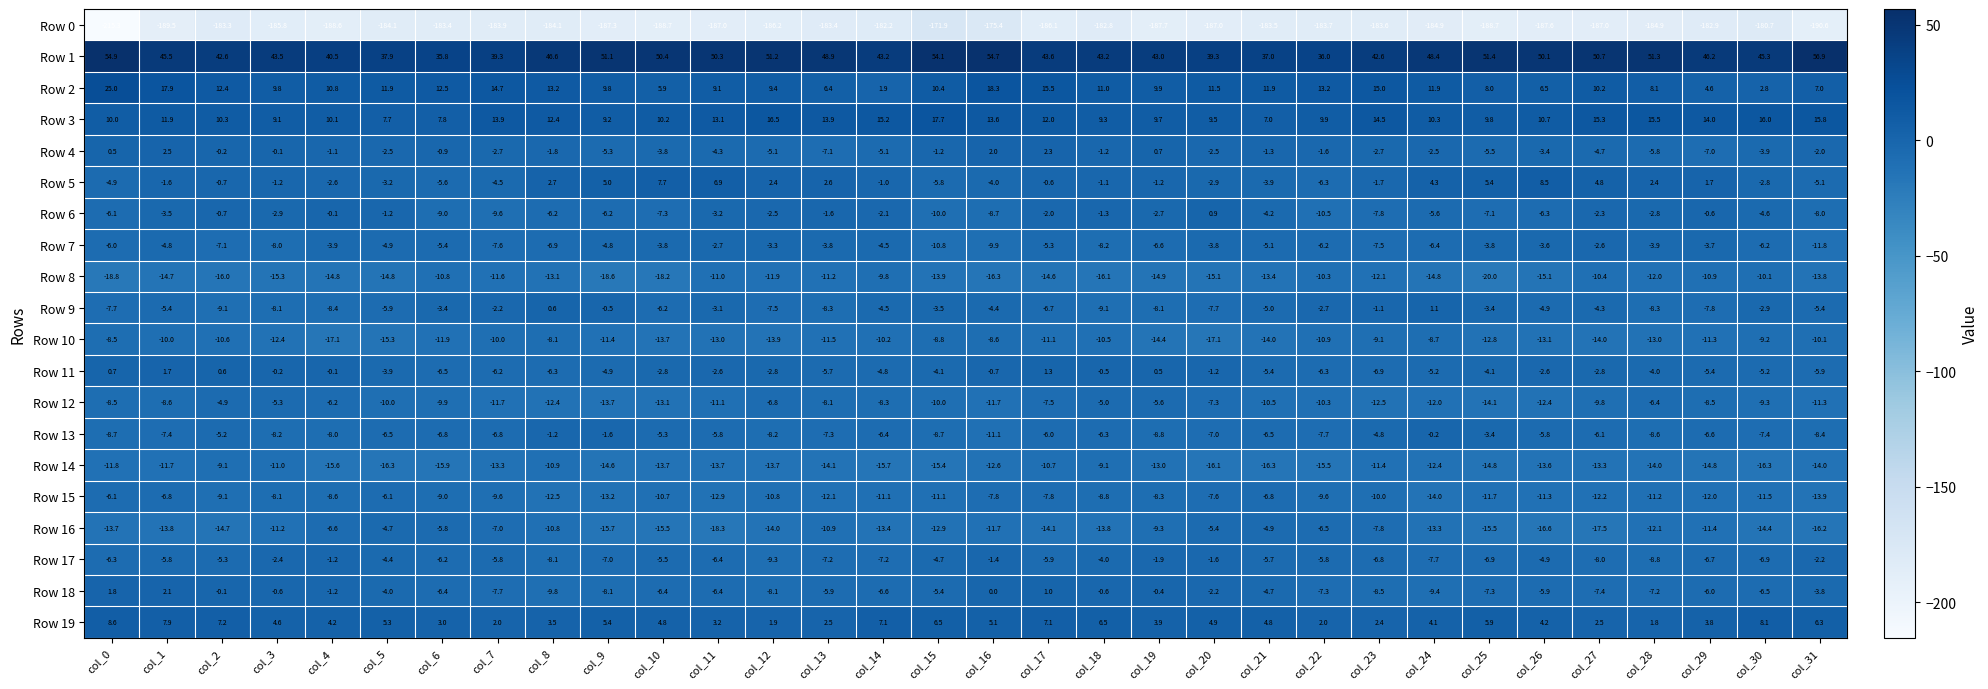

Which label corresponds to the largest value in the chart?

col_31